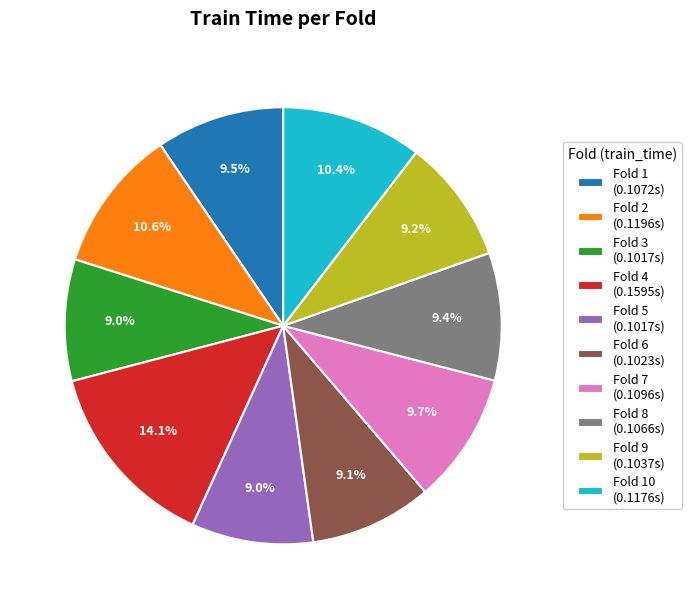

To the nearest percent, what is the average slice percentage?

10%